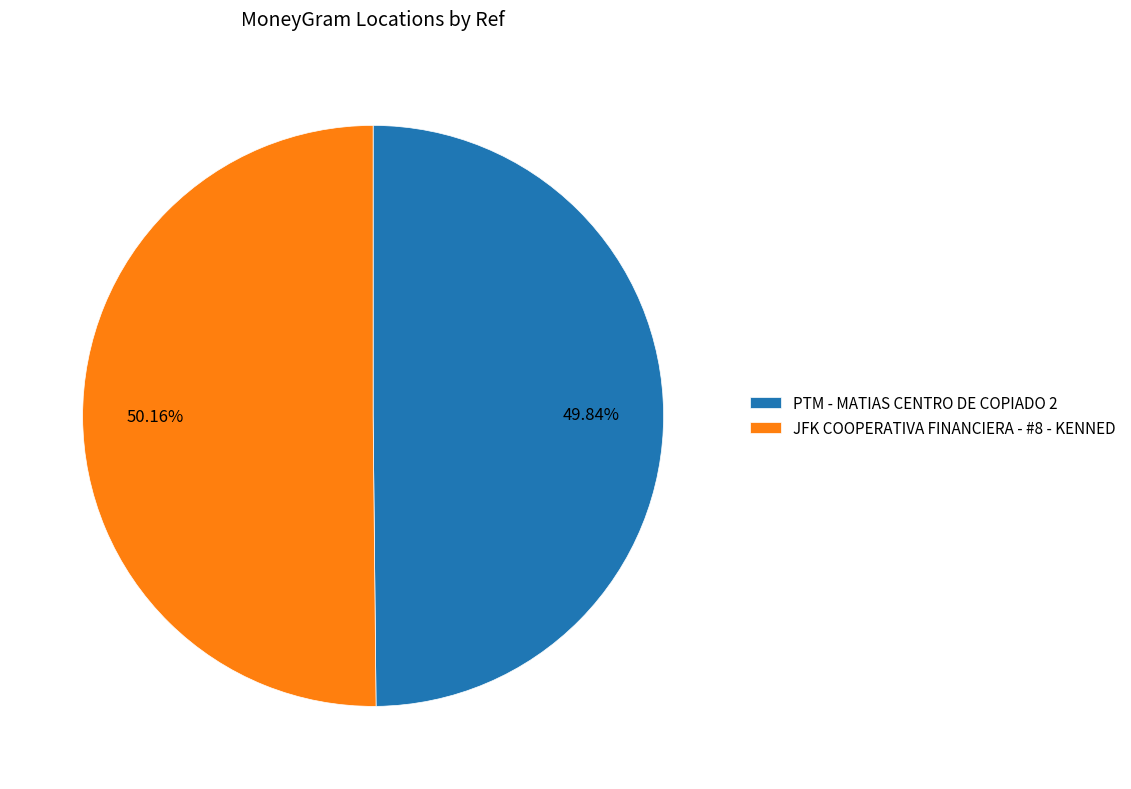

True or false: JFK COOPERATIVA FINANCIERA - #8 - KENNED accounts for 56% of the total.

False